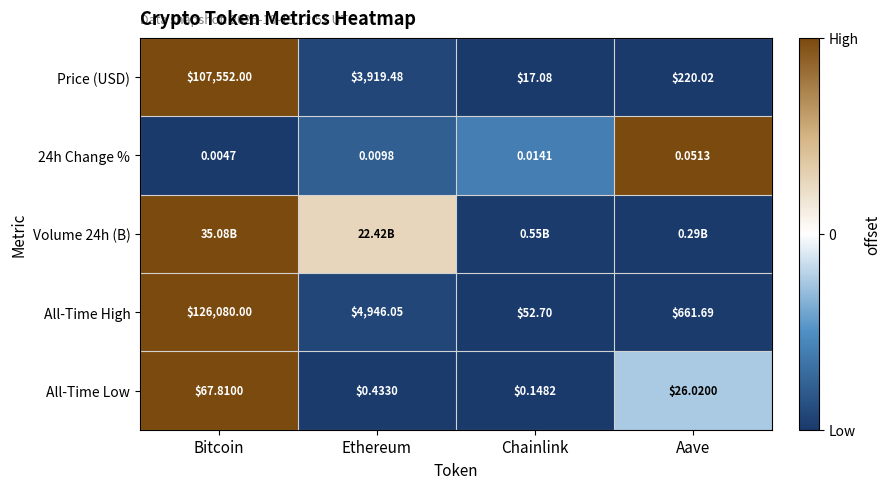

Is the value of All-Time High at Ethereum greater than the value of Price (USD) at Bitcoin?

No